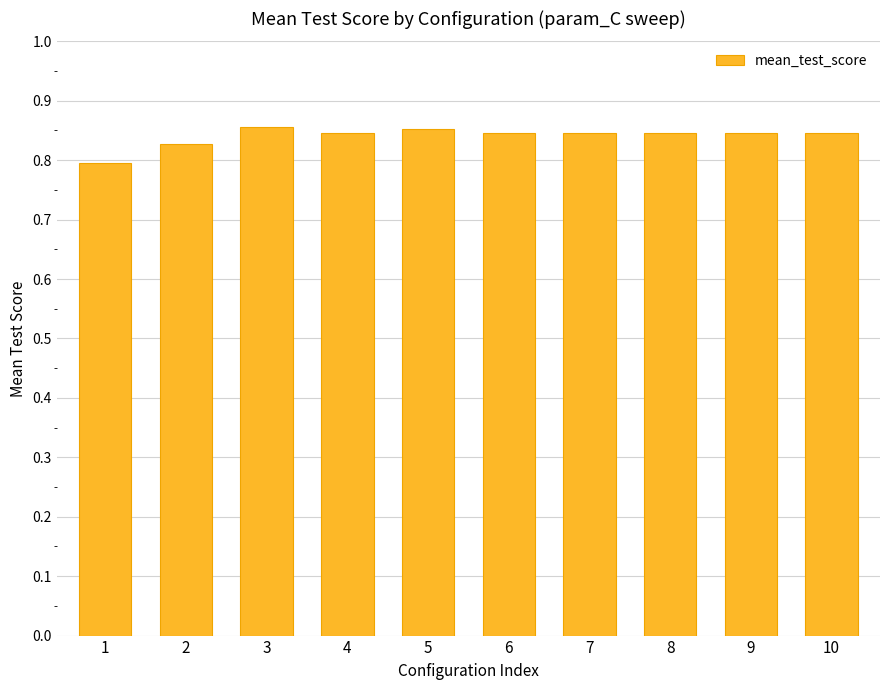

What is the sum of the values at 6 and 10?

1.7